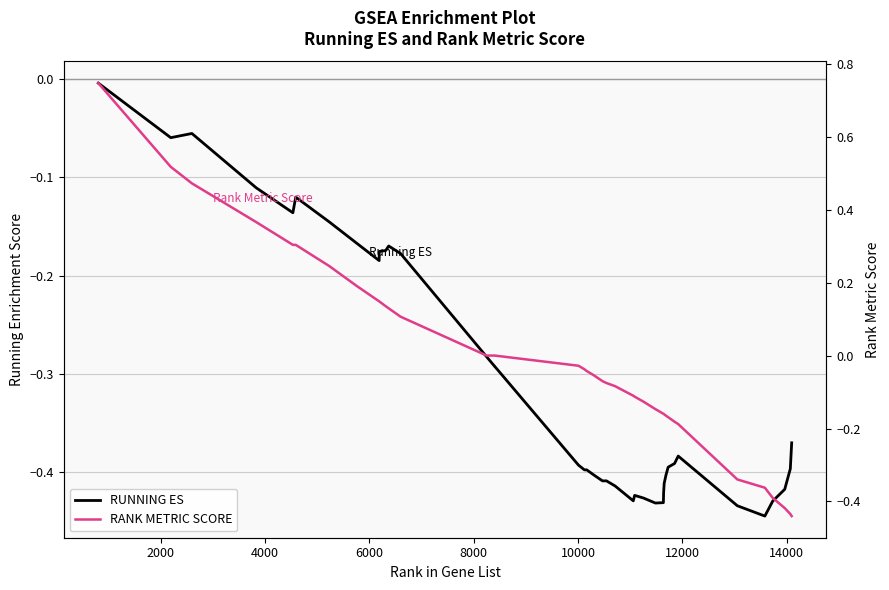

What is the minimum value for RANK METRIC SCORE?

-0.4